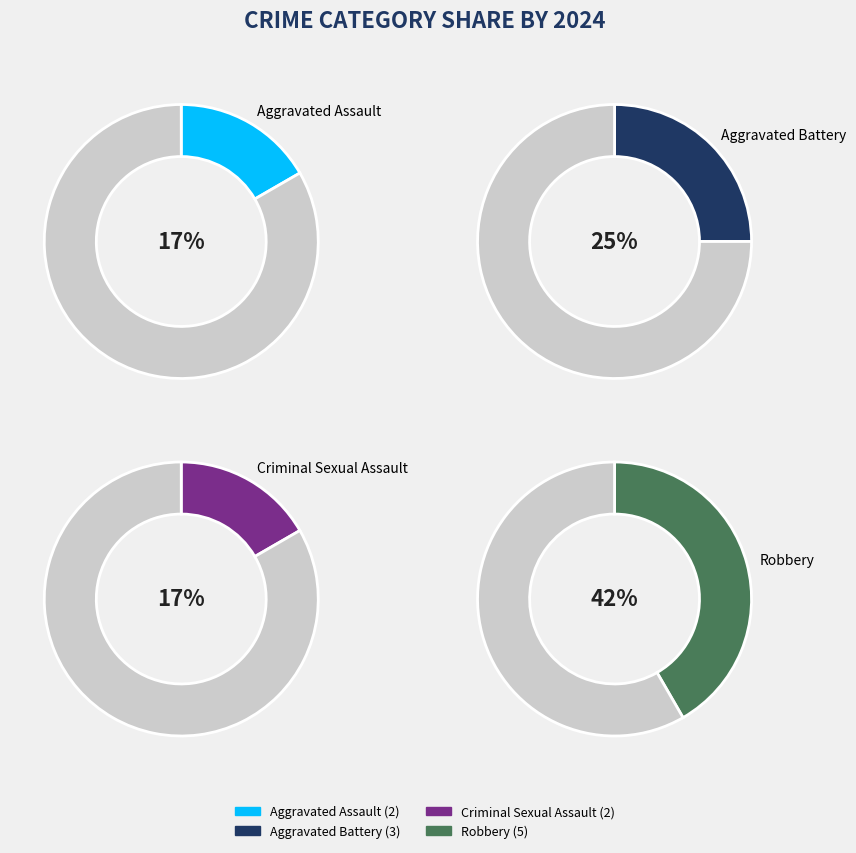

The Criminal Sexual Assault slice represents 17% of the pie. True or false?

True